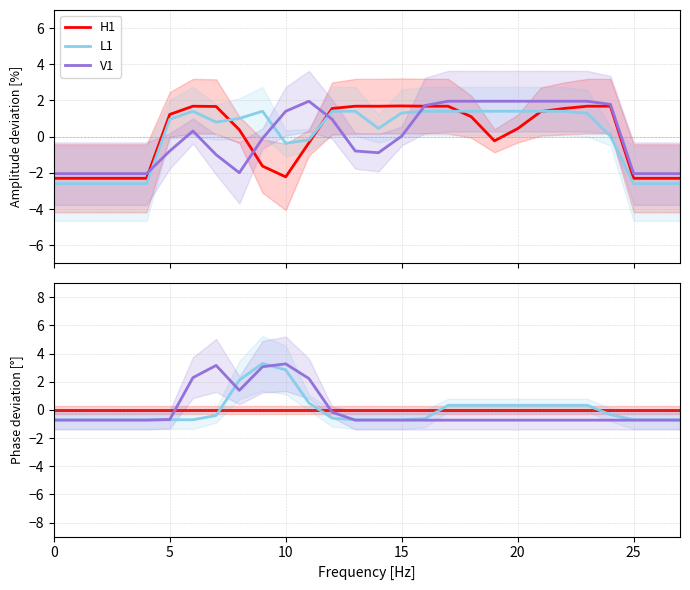

The value of col_13 at 12 is -0.2. True or false?

False